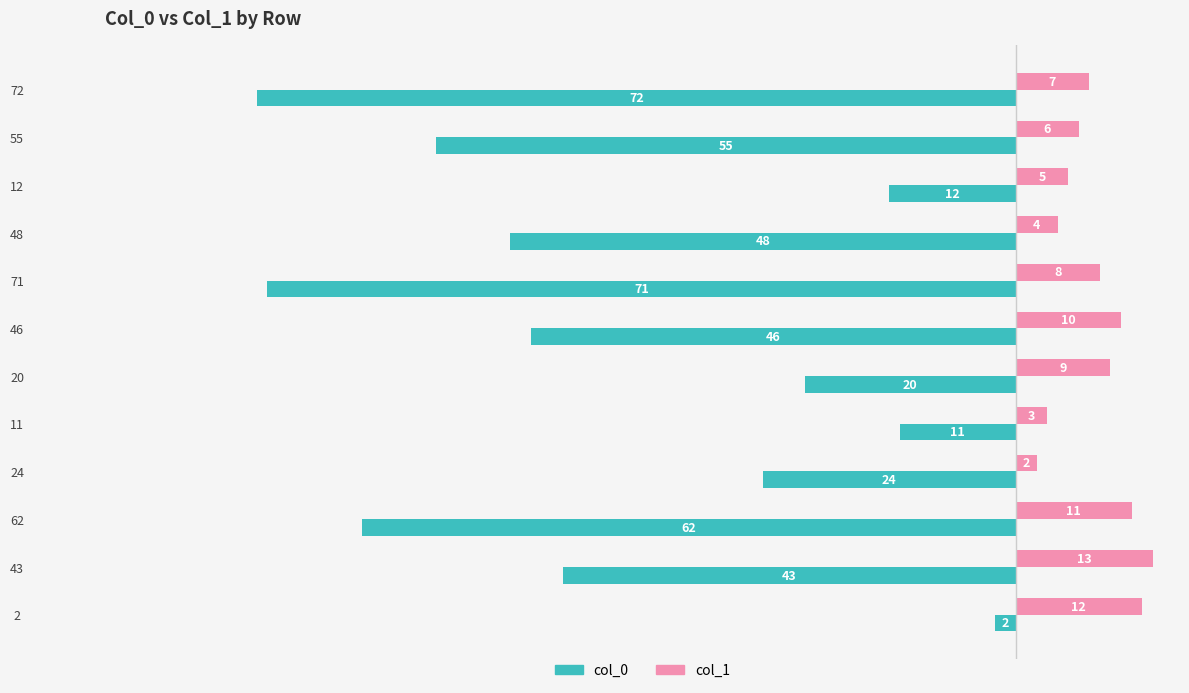

What is the approximate value of col_0 at 62, to the nearest 5?

-60